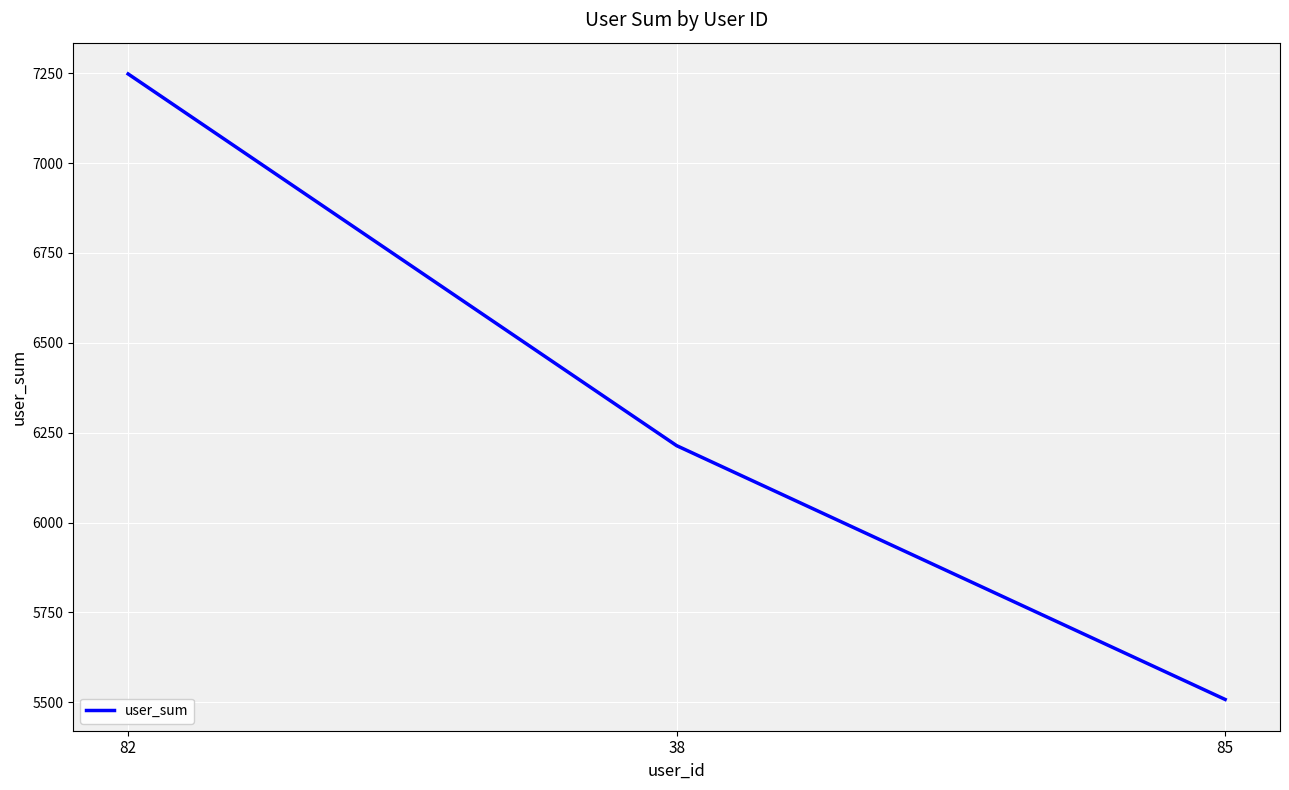

The value at 38 is 3995. True or false?

False